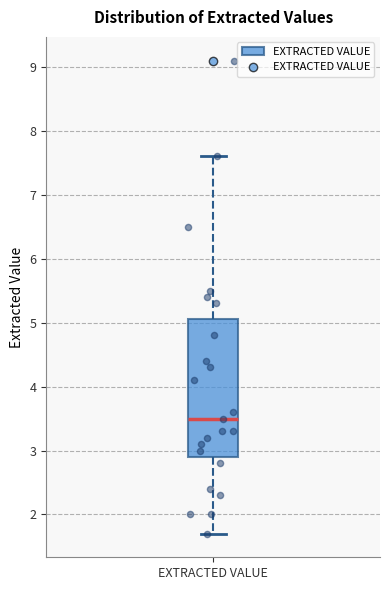

Transcribe this box plot: give where the median line is, the range the box spans, and where the two whiskers end, as read against the y-axis. The values are not printed on the chart, so give them approximately, as read against the axis.

median 3.5, box 2.9 to 5.1, whiskers 1.7 to 7.6